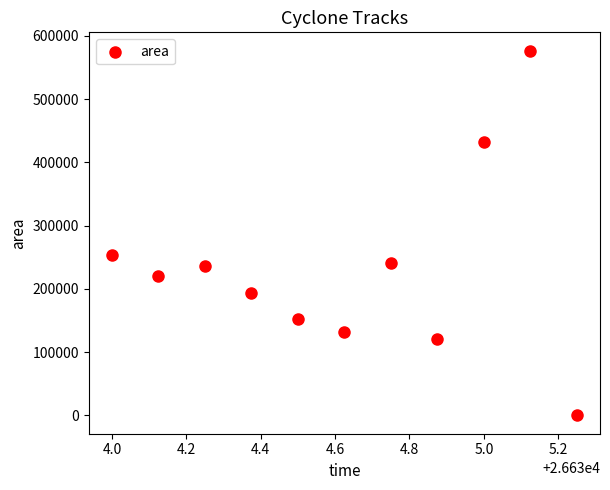

What is the range of Y values (max minus min)?

576875